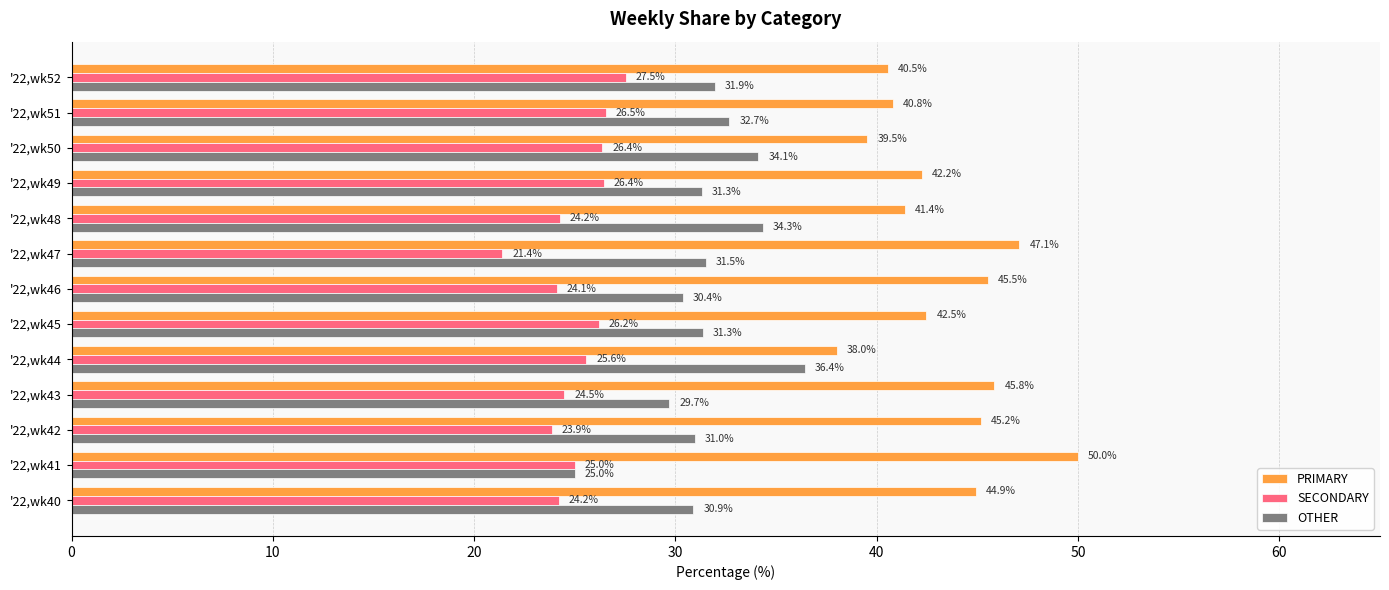

Read the OTHER value at '22,wk50.

34.1